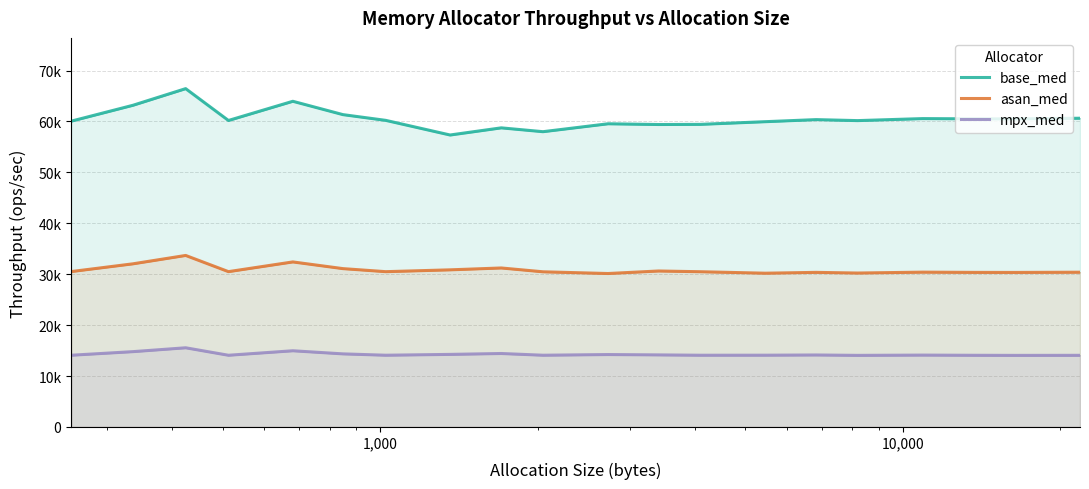

True or false: base_med and asan_med intersect in this chart.

False